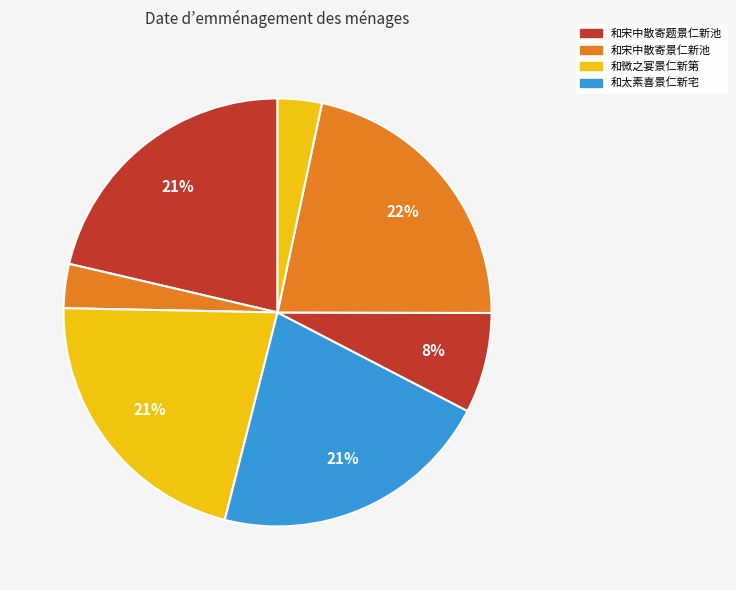

Does any single category account for the majority?

No